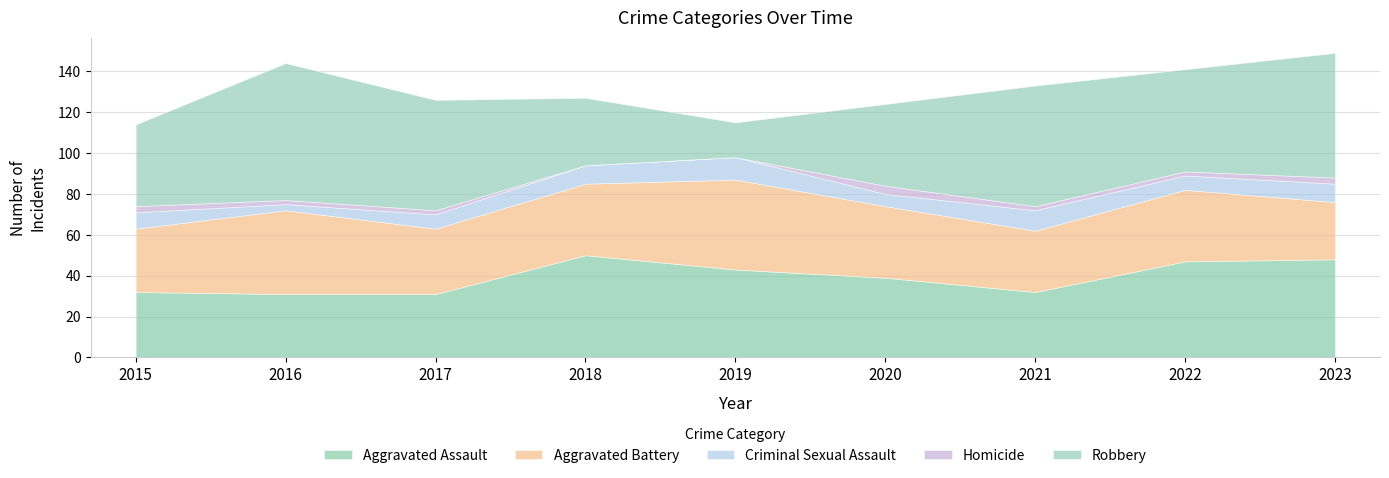

What is the approximate value of Robbery at 2015, to the nearest 5?

40